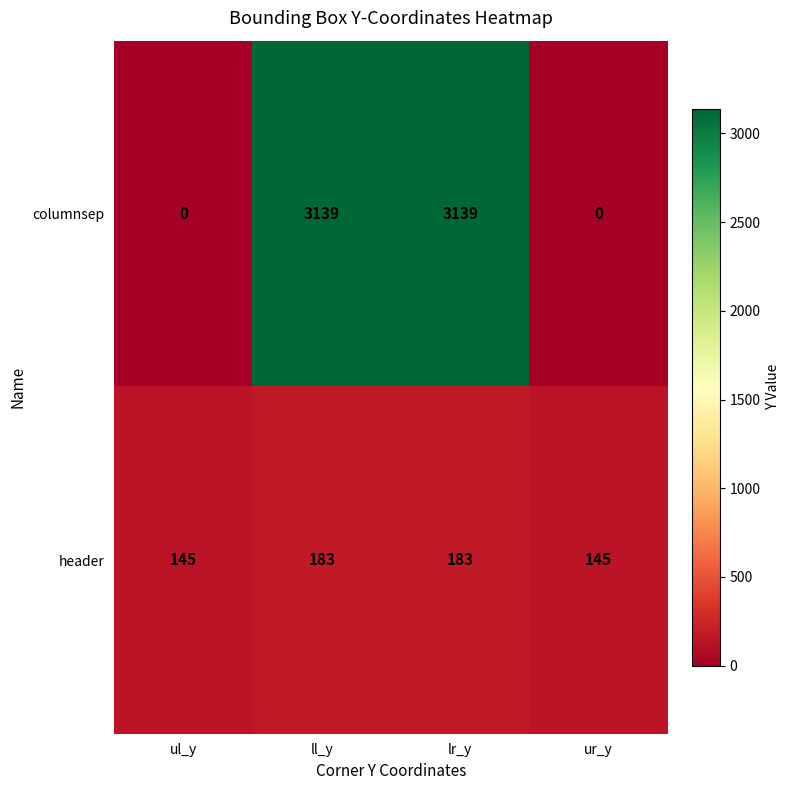

Rank the series at ur_y from lowest to highest value.

columnsep, header